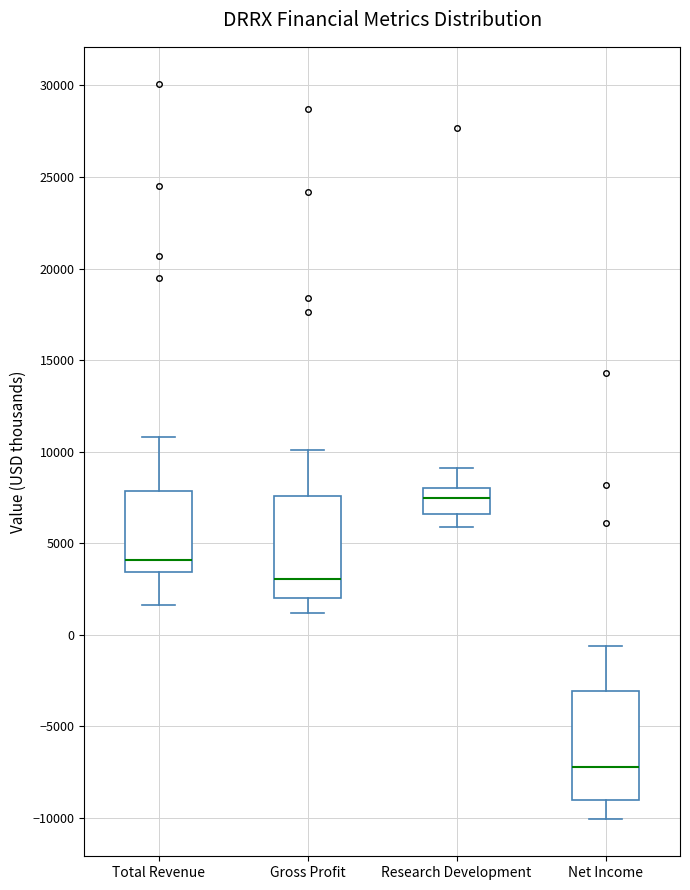

Reading left to right, read every box against the y-axis: the position of its median line, the range the box covers, and the ends of its whiskers. The values are not printed on the chart, so give them approximately, as read against the axis.

Total Revenue: median 4000, box 3500 to 8000, whiskers 1500 to 11000
Gross Profit: median 3000, box 2000 to 7500, whiskers 1000 to 10000
Research Development: median 7500, box 6500 to 8000, whiskers 6000 to 9000
Net Income: median -7000, box -9000 to -3000, whiskers -10000 to -500